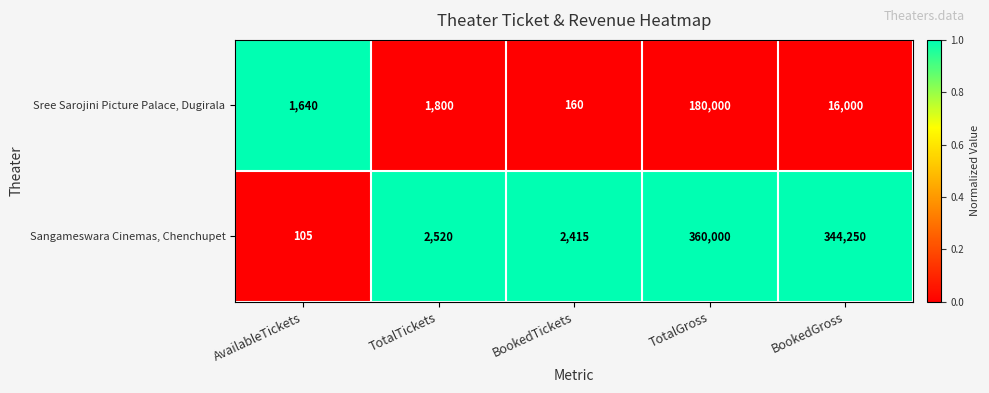

Reading left to right, list all the values displayed in this chart.

Sree Sarojini Picture Palace, Dugirala: 1640	1800	160	180000	16000
Sangameswara Cinemas, Chenchupet: 105	2520	2415	360000	344250